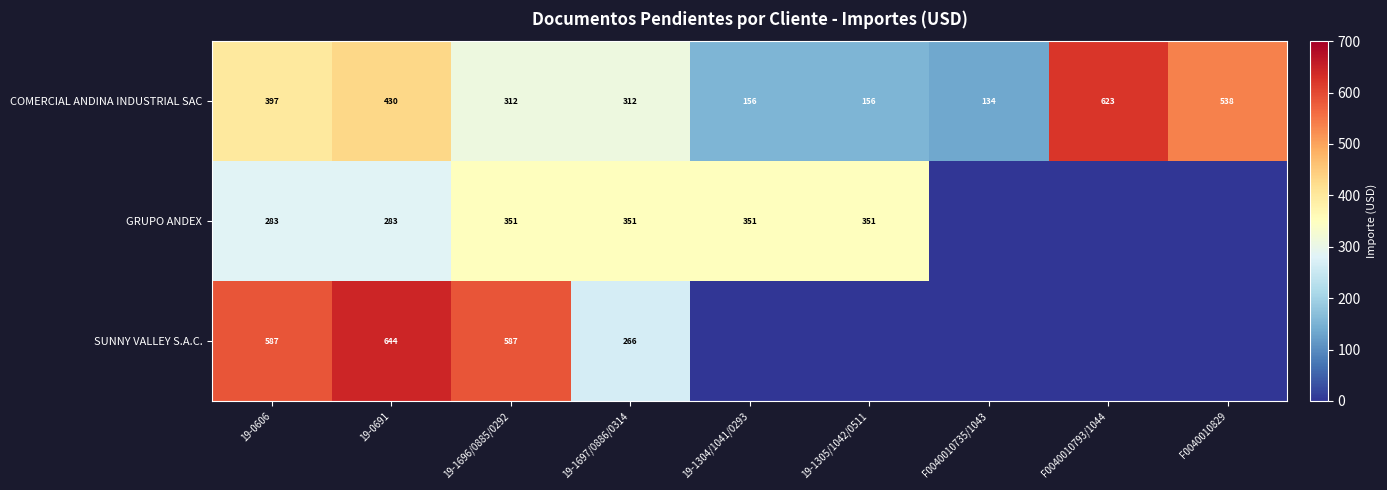

What is the difference between the GRUPO ANDEX values at 19-0691 and 19-1304/1041/0293?

68